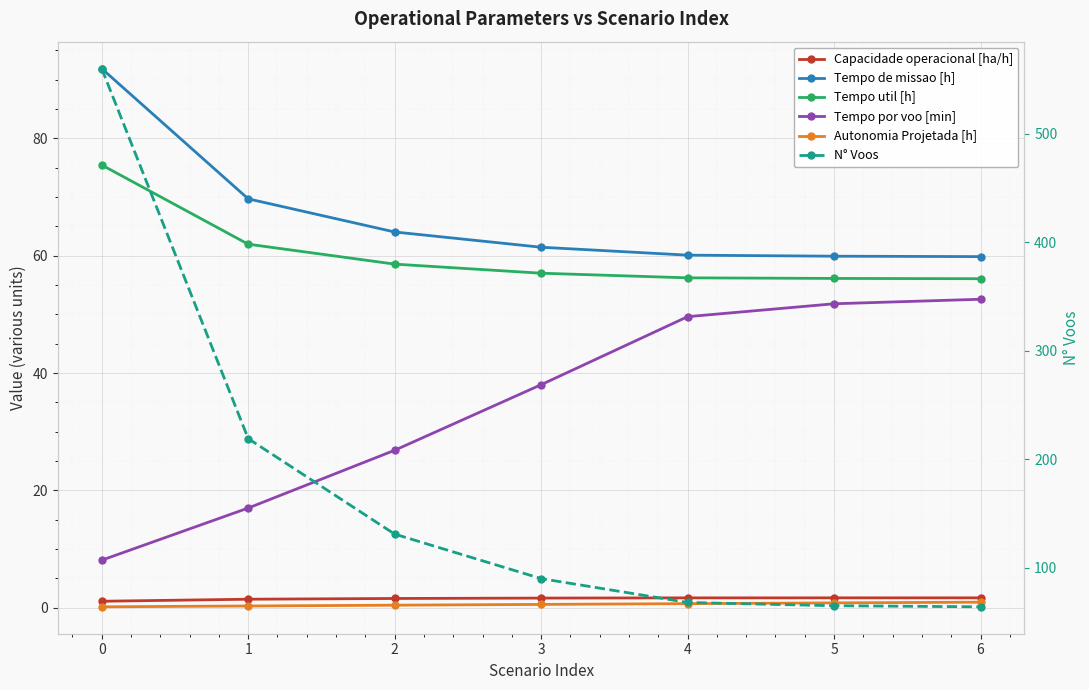

The Tempo util [h] series shows 30.8 at 1. True or false?

False